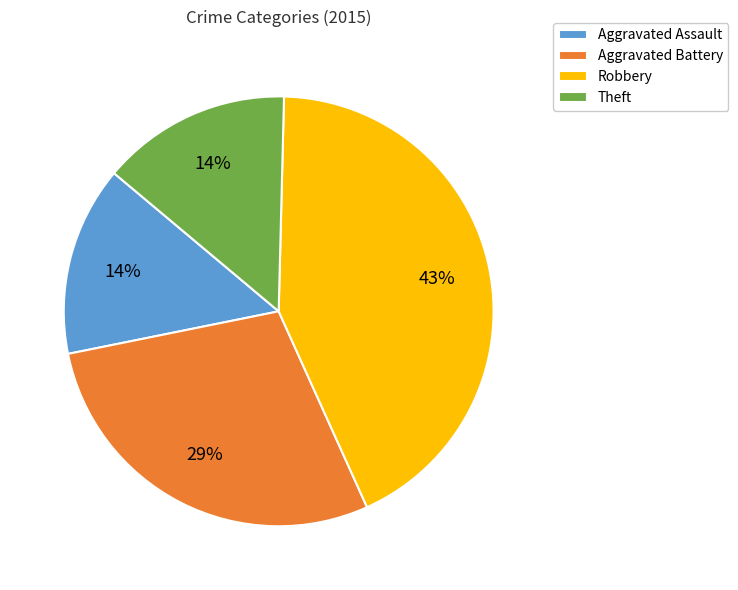

To the nearest percent, what is the combined percentage of Theft and Aggravated Battery?

43%